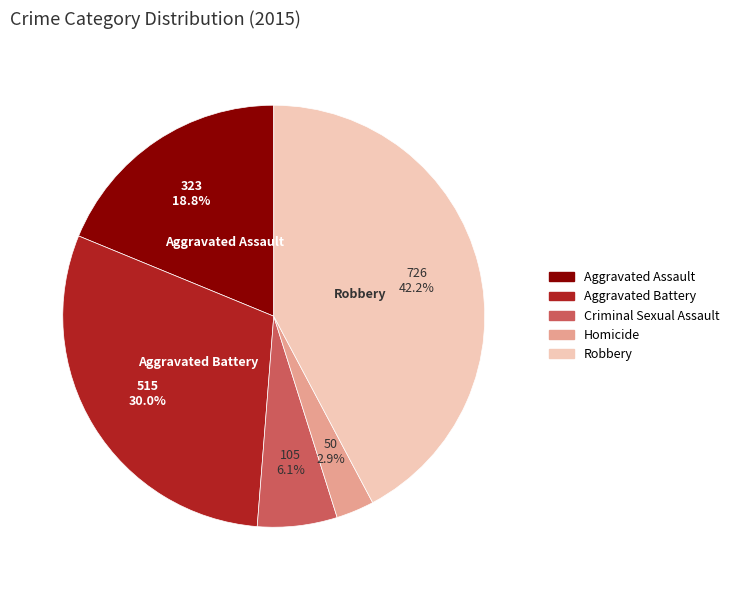

How many slices are in this pie chart?

5